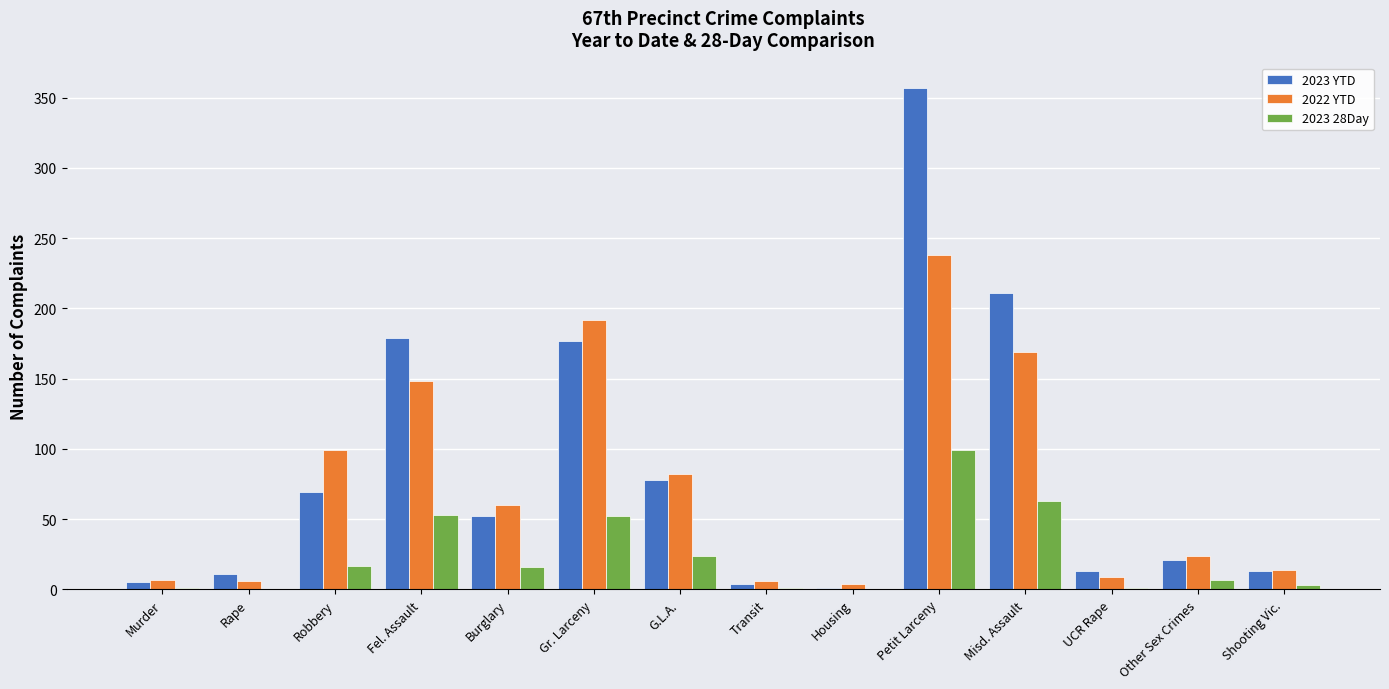

Are the bars horizontal?

No